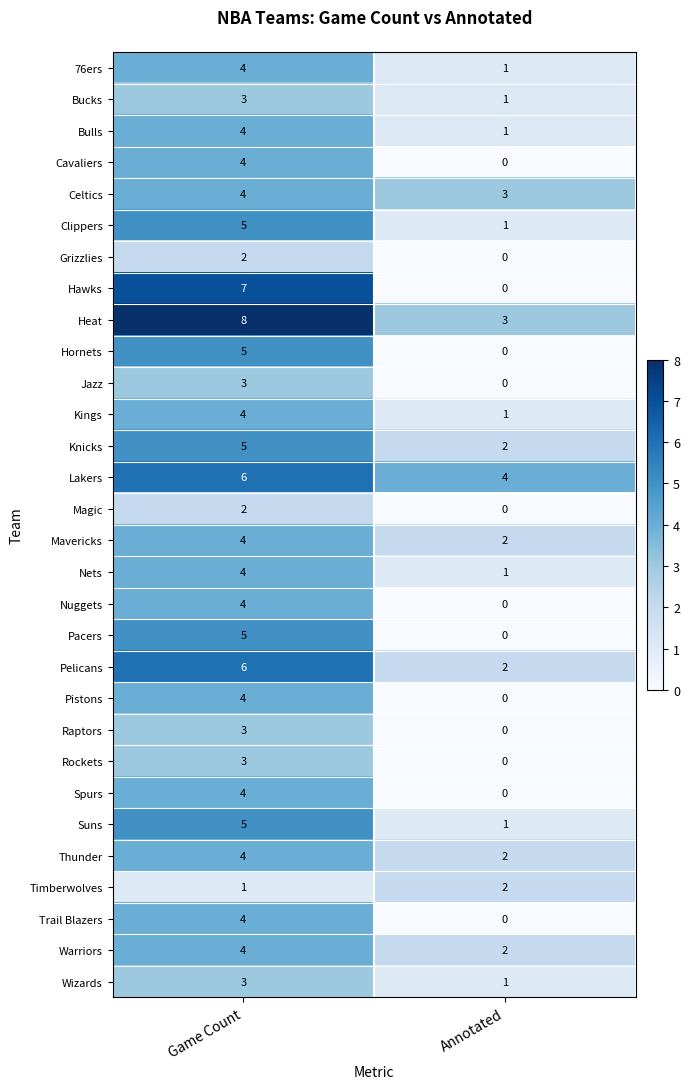

What is the total value across all series at Game Count?

124